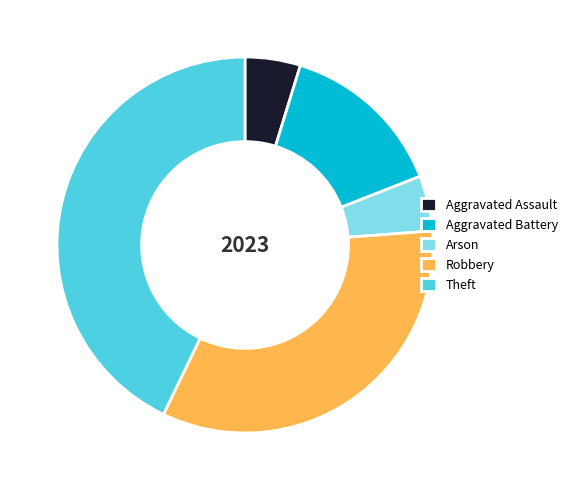

Which has a higher value, Theft or Robbery?

Theft